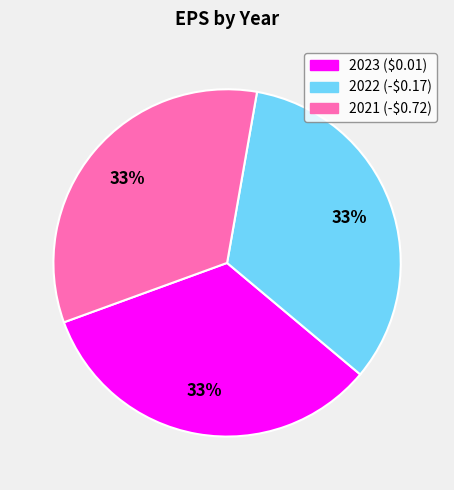

To the nearest percent, what is the average slice percentage?

33%